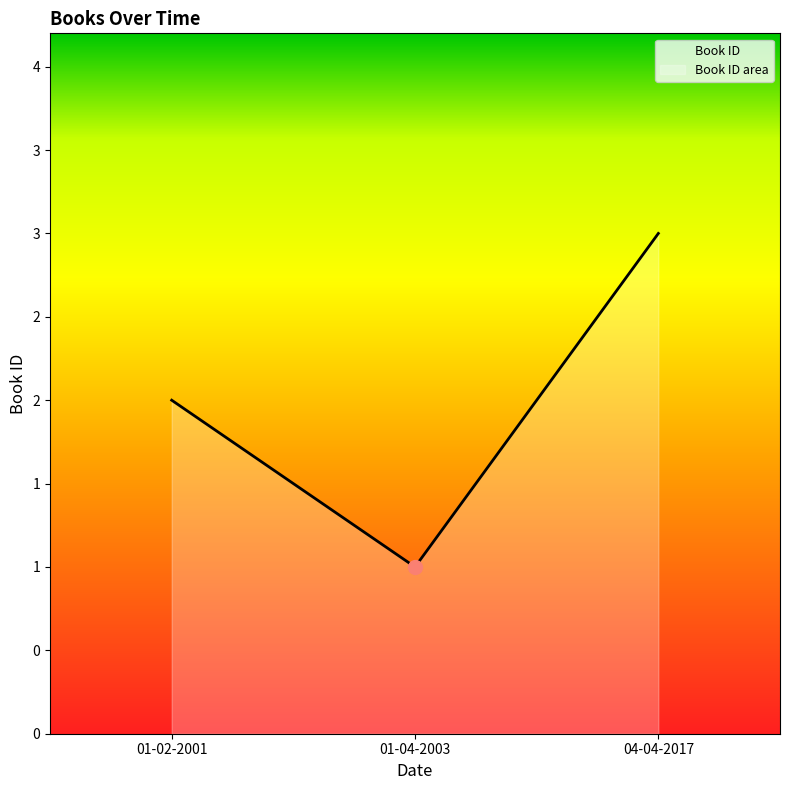

Where does the data first go above 2?

04-04-2017